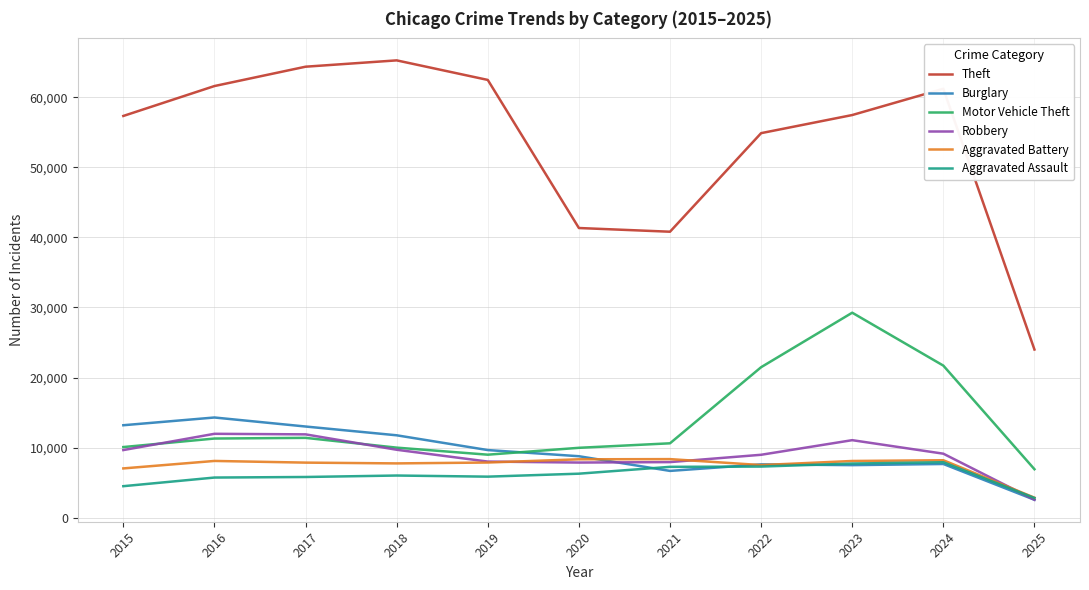

Is the value of Burglary at 2016 greater than the value of Robbery at 2018?

Yes